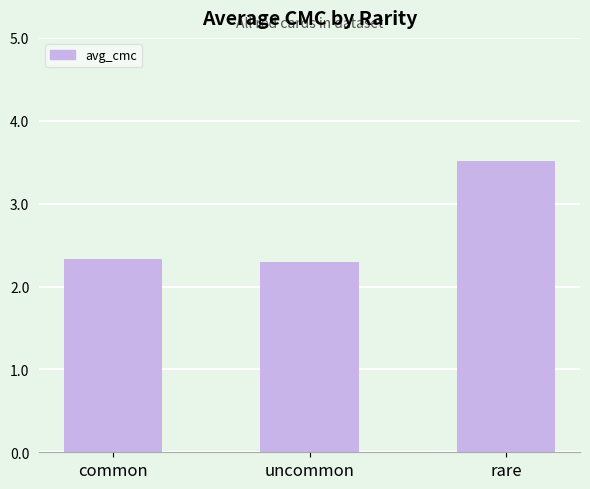

Which category has the highest value across all series?

rare